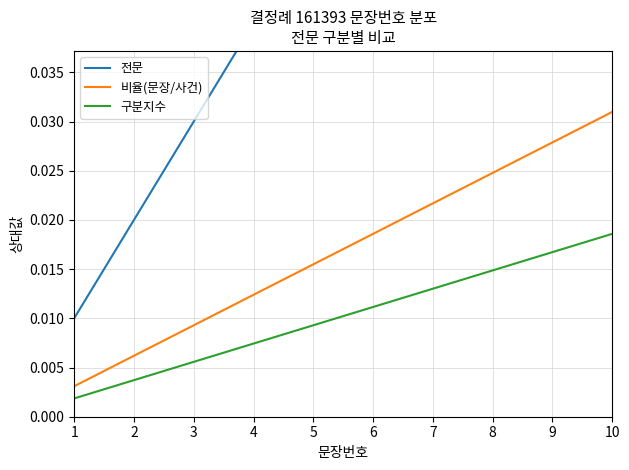

Which series changed the most between 8 and 10?

전문